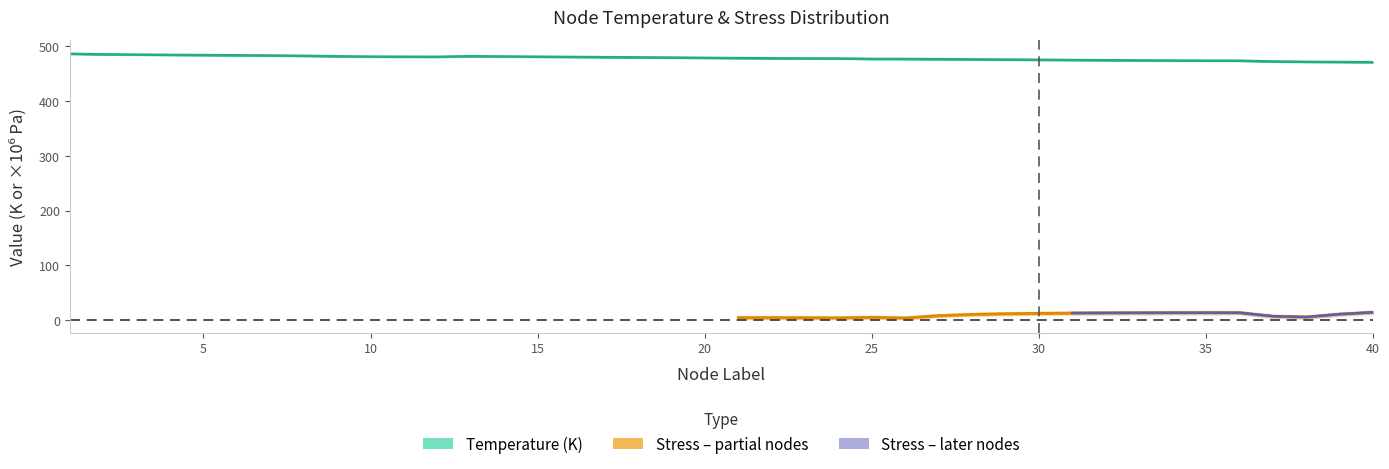

What is the average value?

478.5